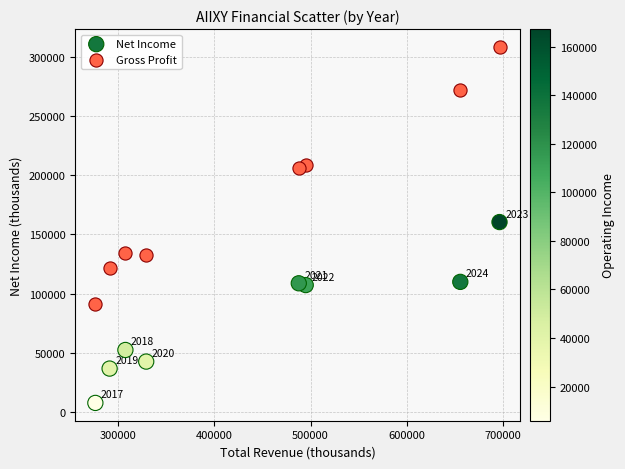

Which series reaches the minimum Y coordinate?

Net Income